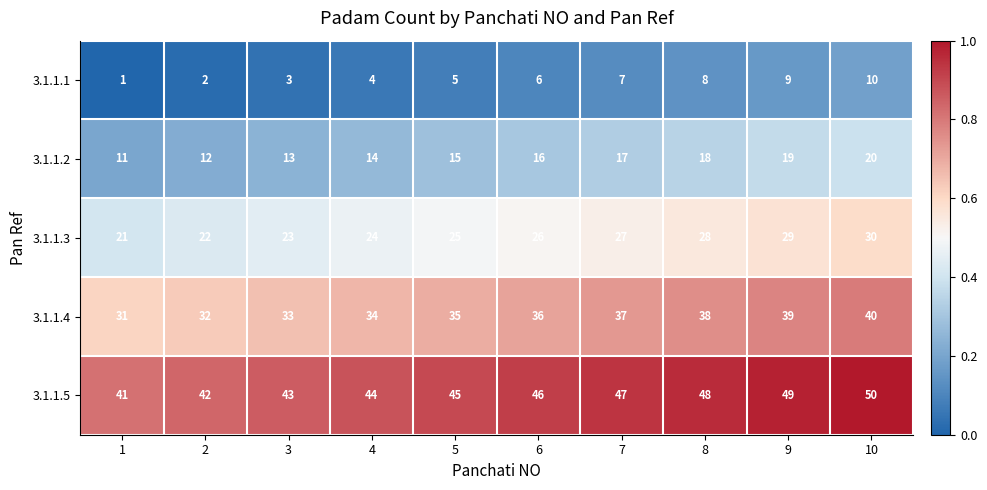

The 3.1.1.5 series shows 45 at 5. True or false?

True